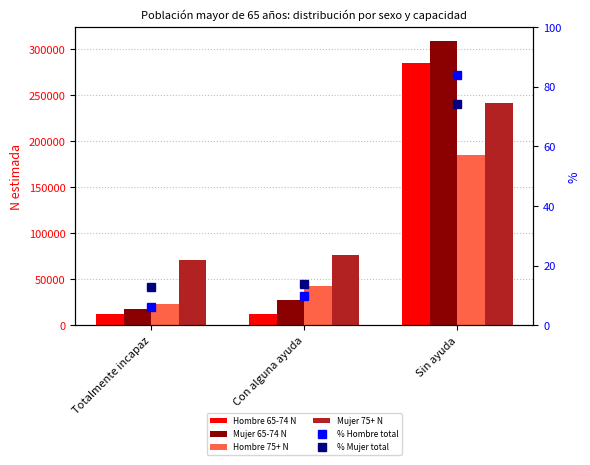

At Con alguna ayuda, list the series in order from smallest to largest.

% Hombre total, % Mujer total, Hombre 65-74 N, Mujer 65-74 N, Hombre 75+ N, Mujer 75+ N